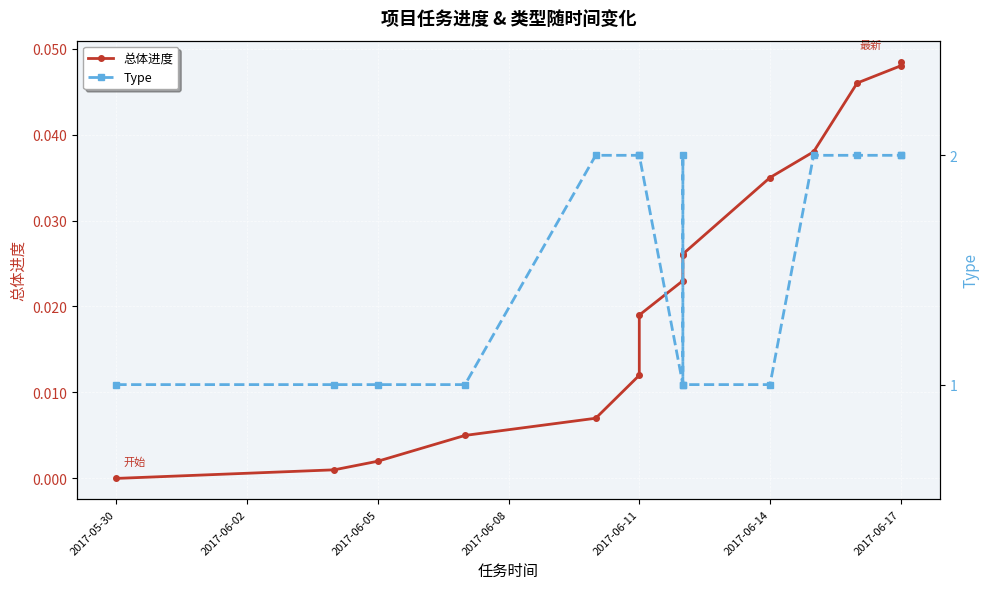

At which label does Type reach its minimum?

2017-05-30